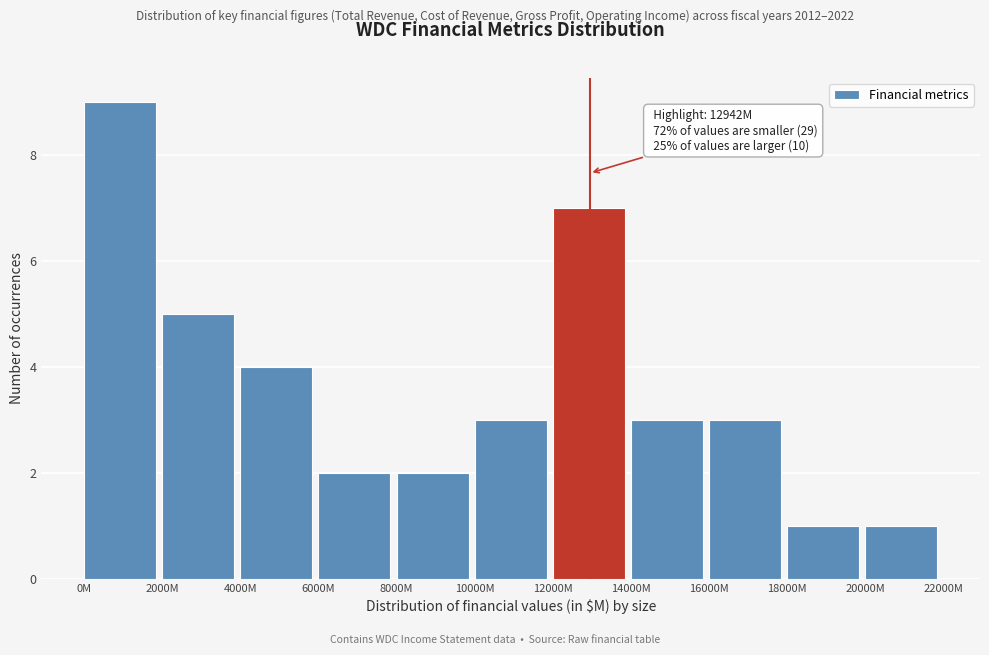

Reading right to left, what are all the values shown in this chart?

1	1	3	3	7	3	2	2	4	5	9